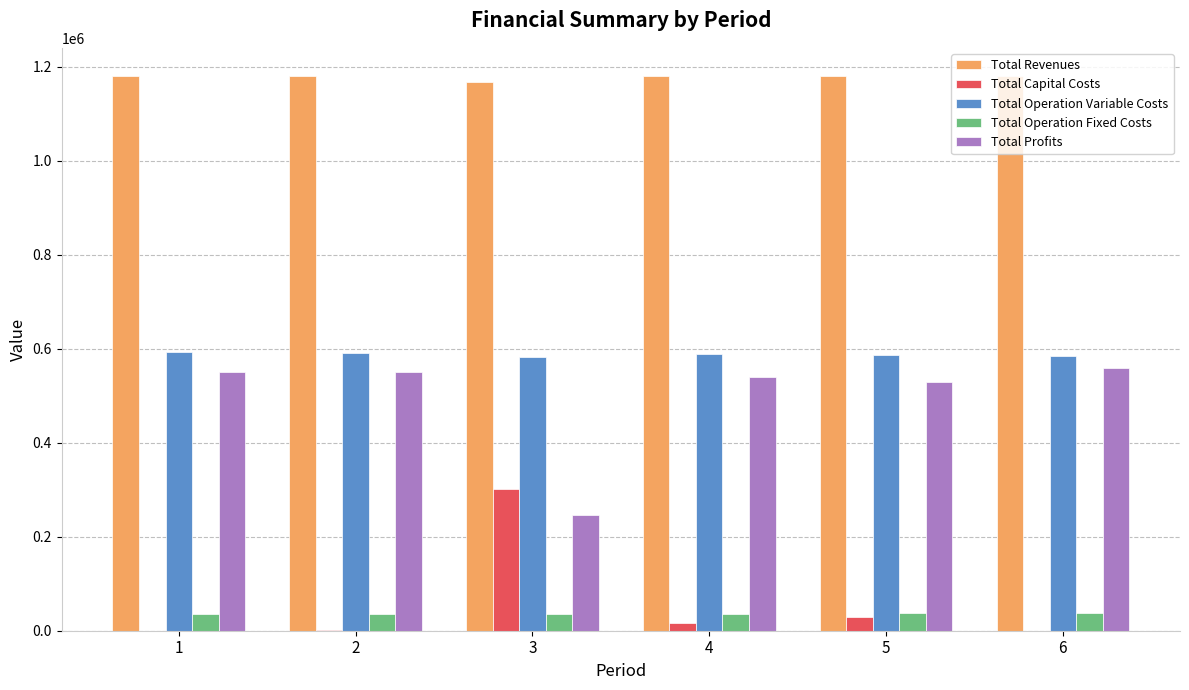

Are the bars grouped side by side (vs. stacked)?

Yes